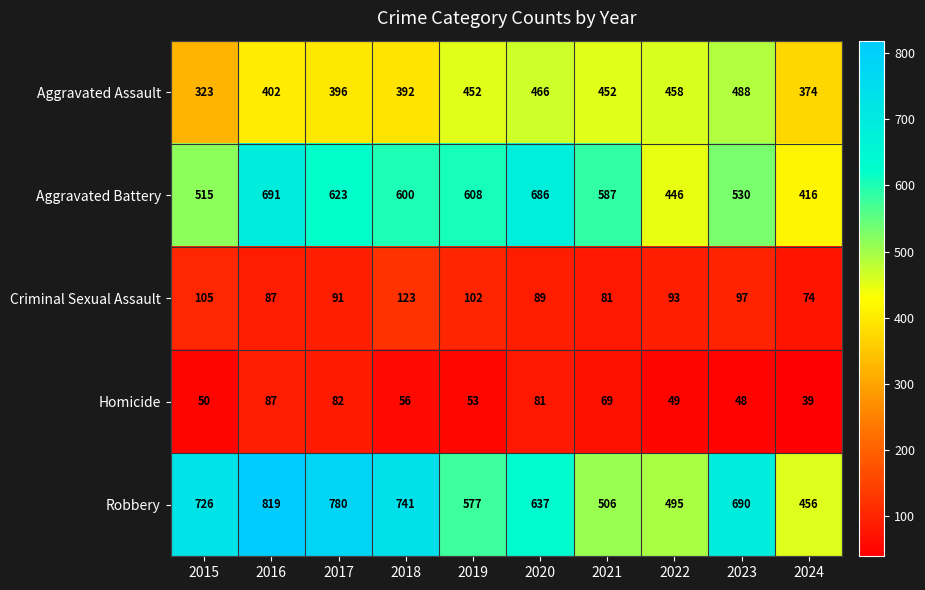

What is the spread (max minus min) of values at 2021?

518